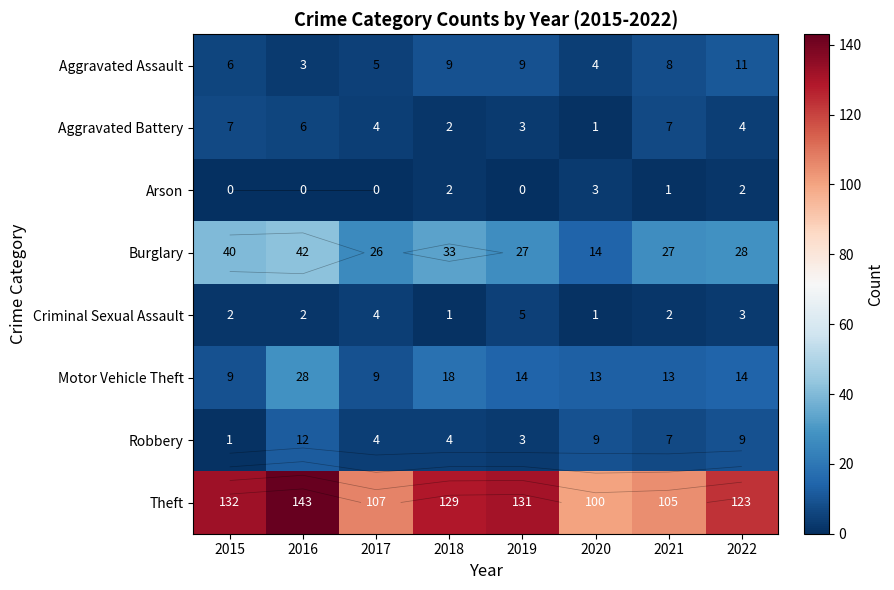

Is the value of Arson at 2017 greater than the value of Burglary at 2018?

No